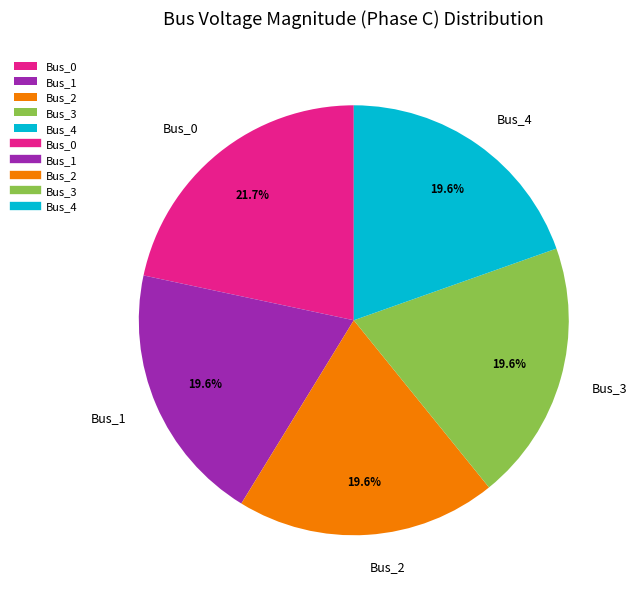

Combined, do Bus_3 and Bus_0 account for over 50%?

No